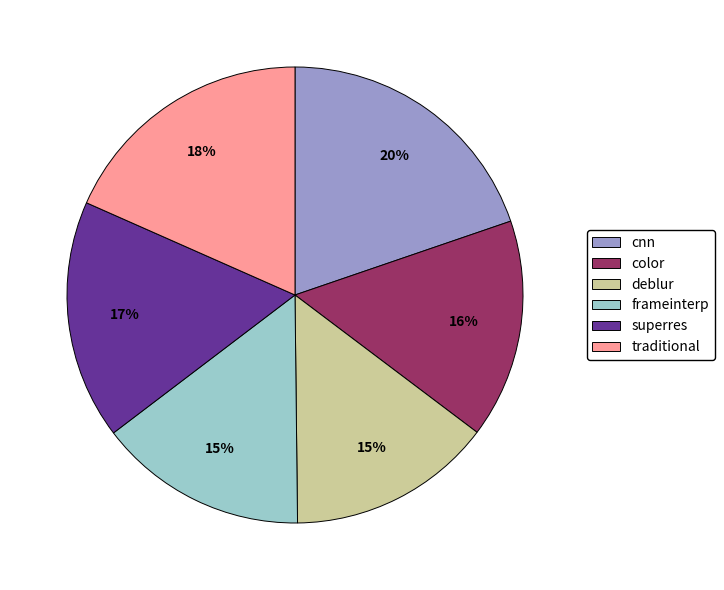

To the nearest percent, what is the average slice percentage?

17%